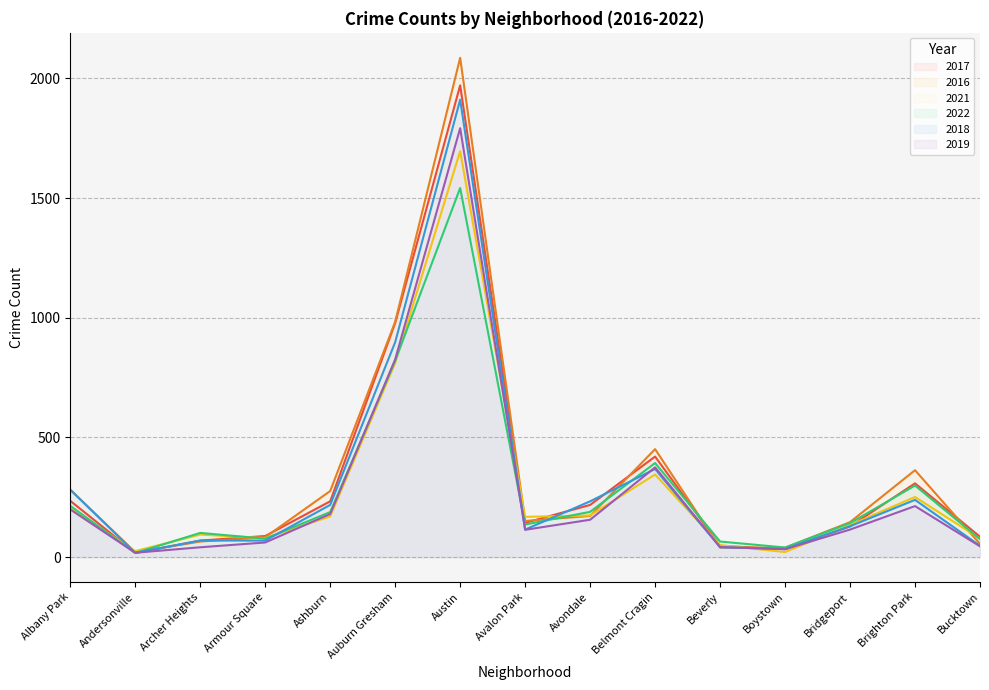

What is the value of the 2022 point at the 8th from the left?

136